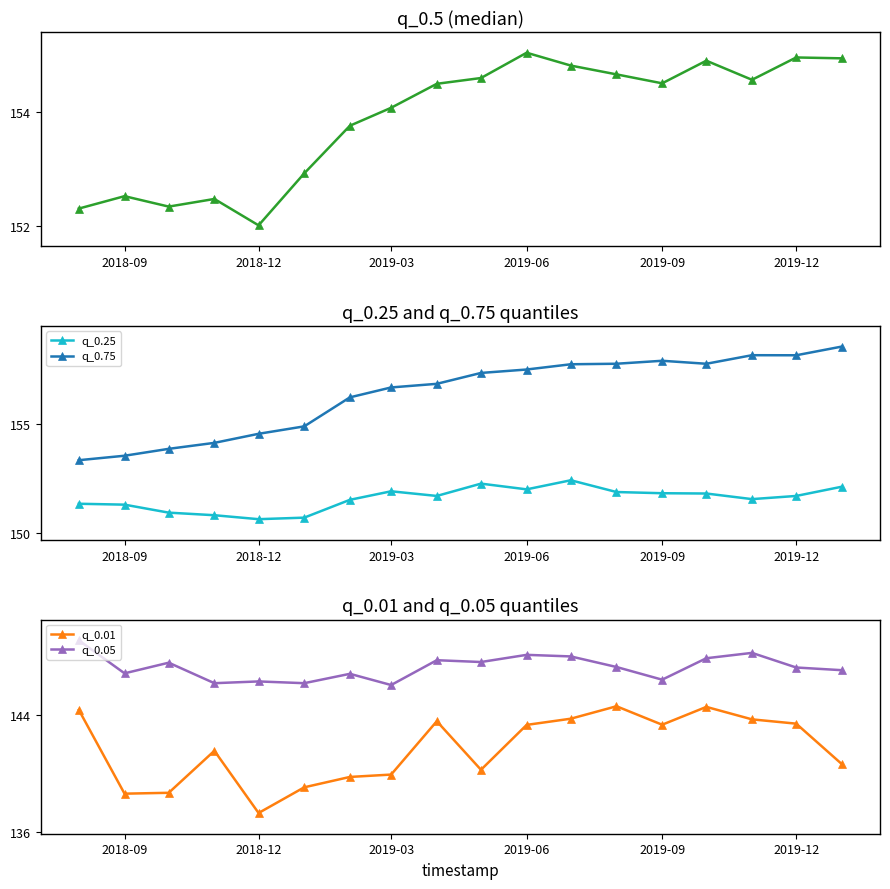

How many values in the q_0.25 series are below 151?

4